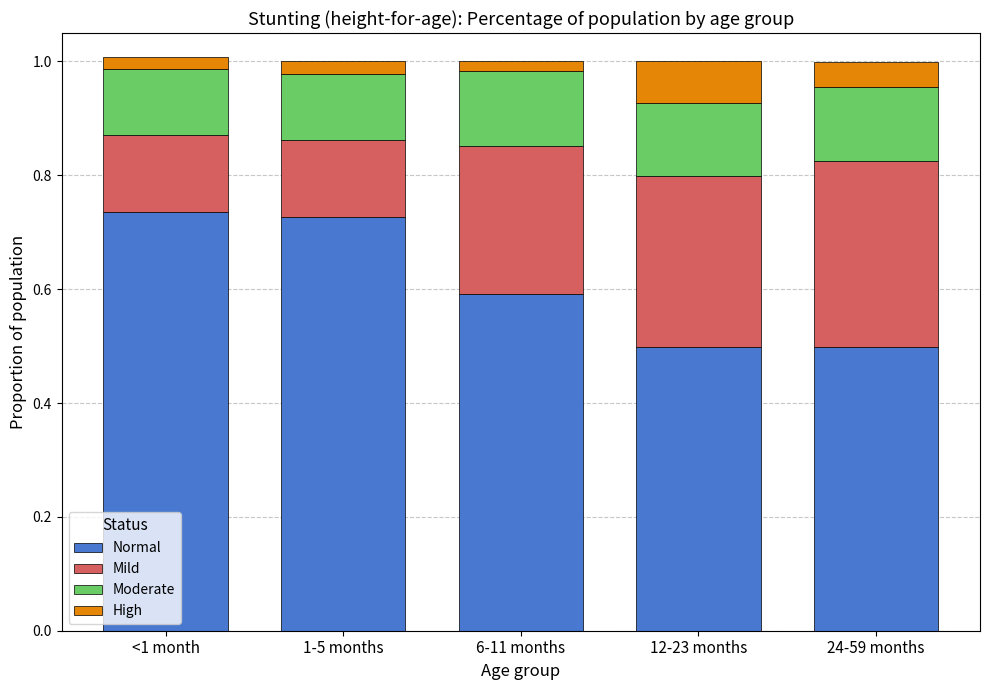

What is the sum of all Normal values?

3.1